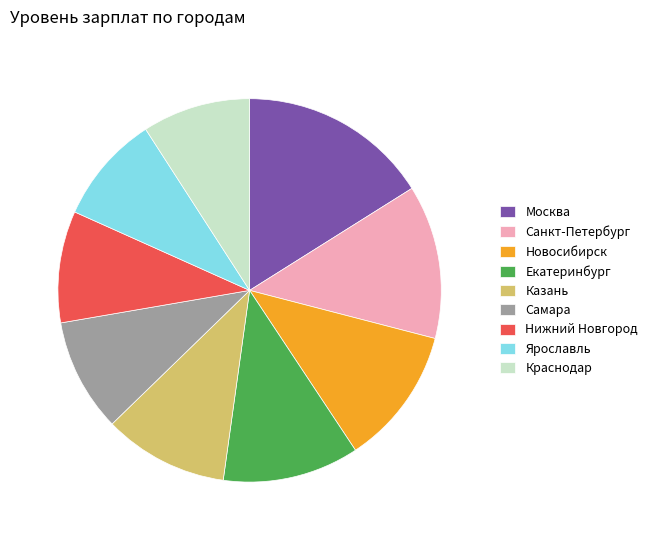

How many slices are in this pie chart?

9